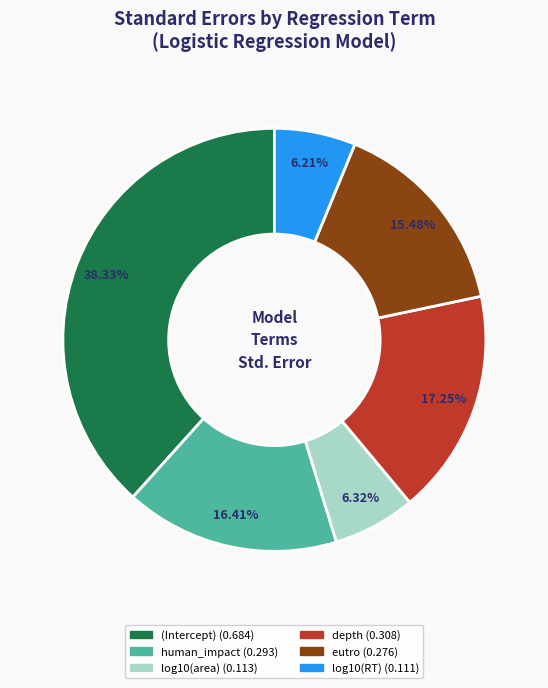

True or false: eutro accounts for 27% of the total.

False